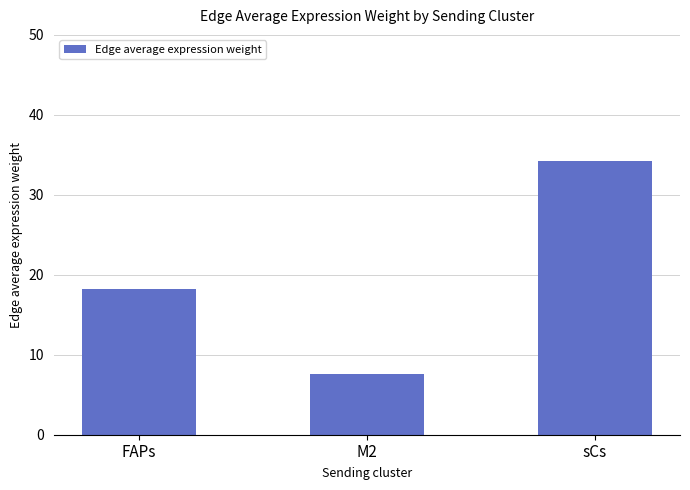

The chart shows a value of 28.6 at FAPs. True or false?

False